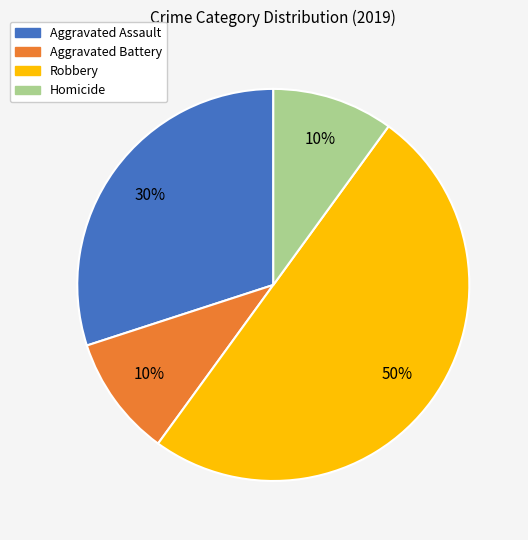

Do Aggravated Battery and Robbery together represent more than half of the pie?

Yes